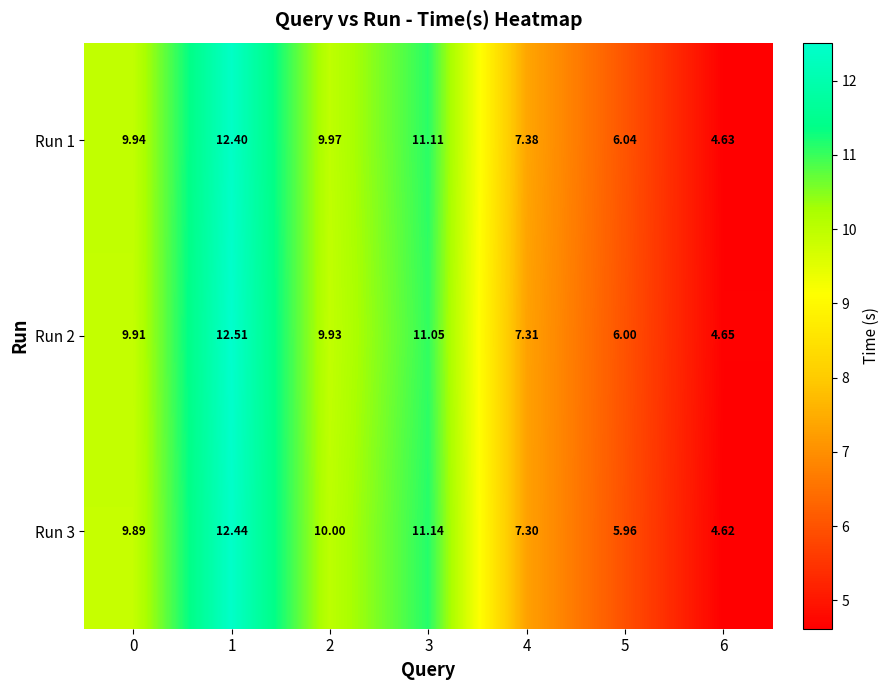

Is the value of Run 3 at 3 greater than the value of Run 2 at 2?

Yes